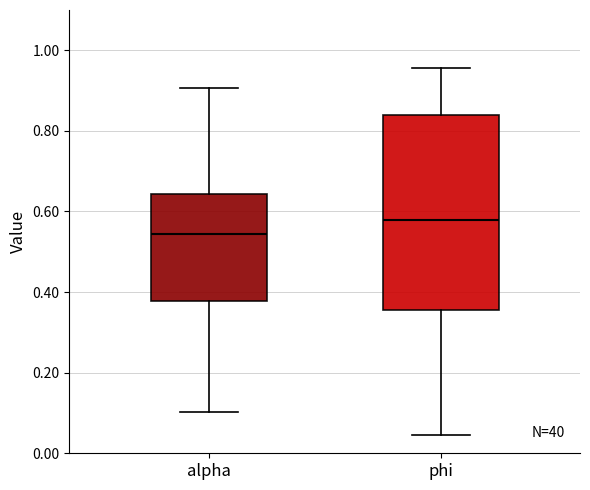

Reading left to right, transcribe this box plot: for each box, give where its median line is, the range the box spans, and where its two whiskers end, as read against the y-axis. The values are not printed on the chart, so give them approximately, as read against the axis.

alpha: median 0.54, box 0.38 to 0.64, whiskers 0.10 to 0.90
phi: median 0.58, box 0.36 to 0.84, whiskers 0.04 to 0.96